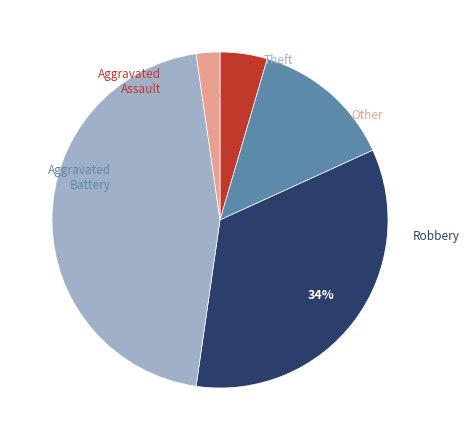

Does any single category account for the majority?

No